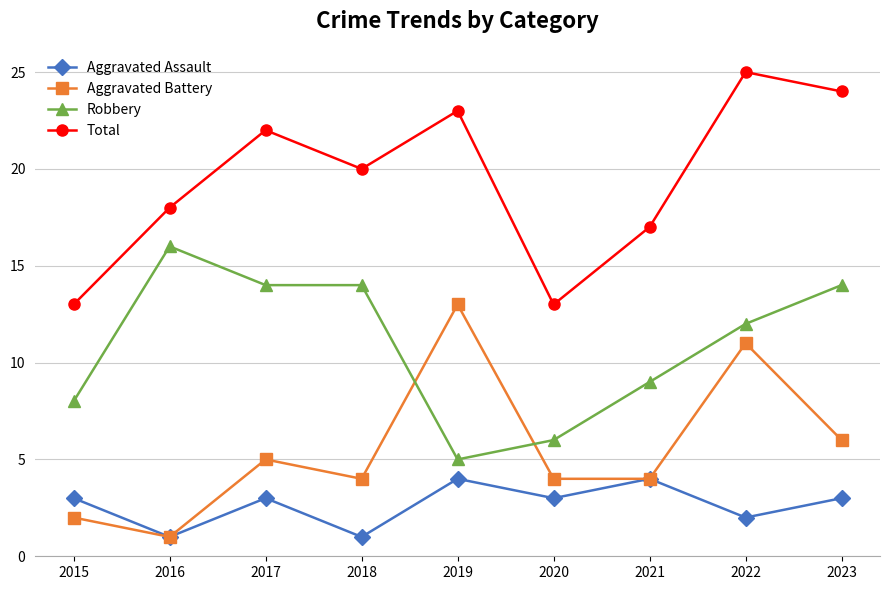

Reading right to left, what are all the values shown in this chart?

Aggravated Assault: 3	2	4	3	4	1	3	1	3
Aggravated Battery: 6	11	4	4	13	4	5	1	2
Robbery: 14	12	9	6	5	14	14	16	8
Total: 24	25	17	13	23	20	22	18	13